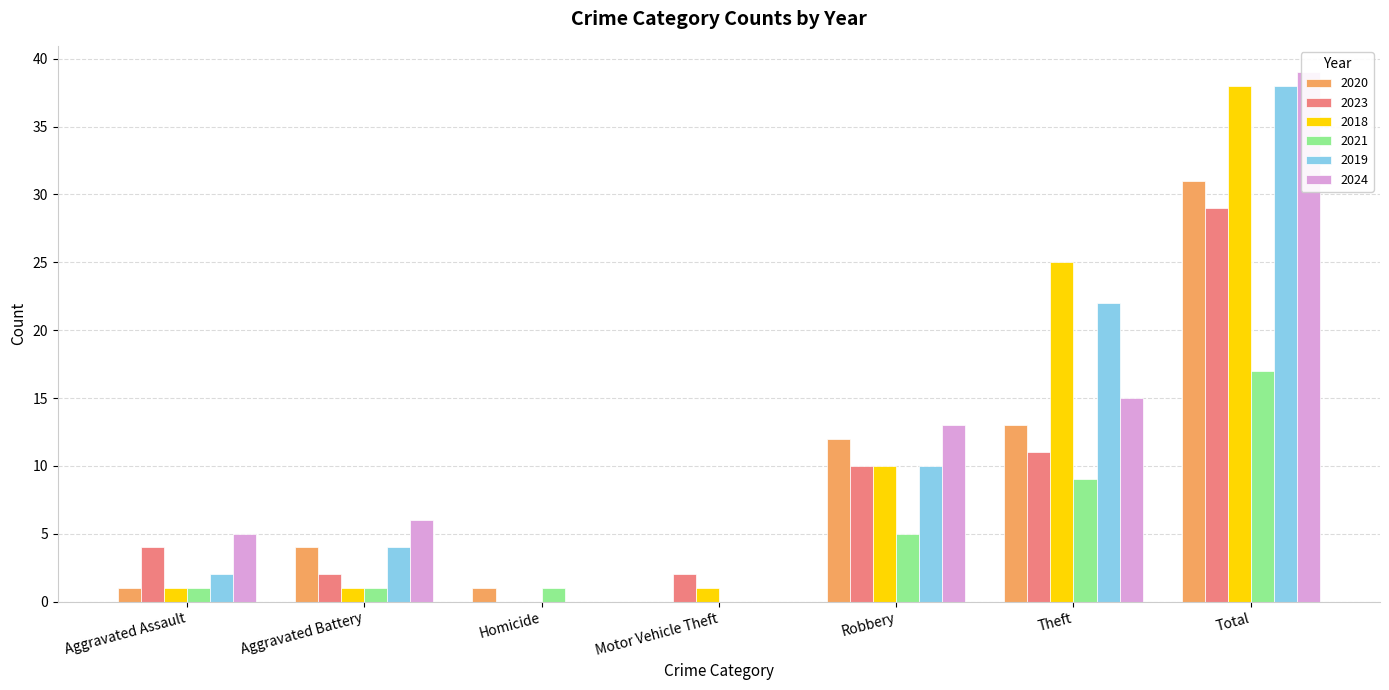

At which label is 2018 closest to 19?

Theft